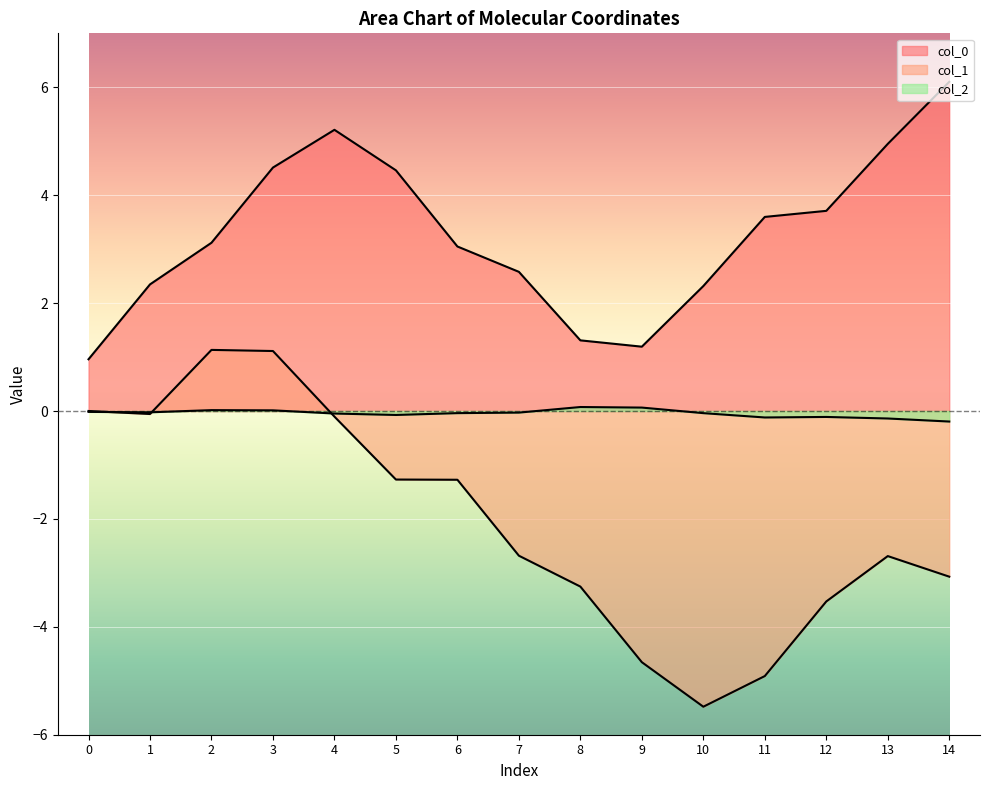

In col_2, how many points are lower than both neighbors (excluding endpoints)?

3